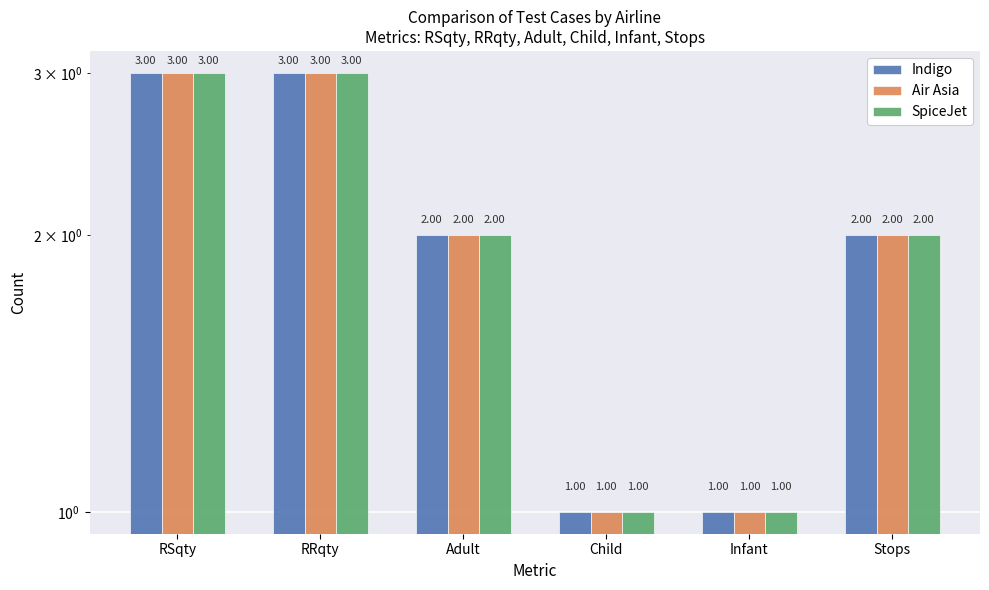

The SpiceJet series shows 3 at RRqty. True or false?

True